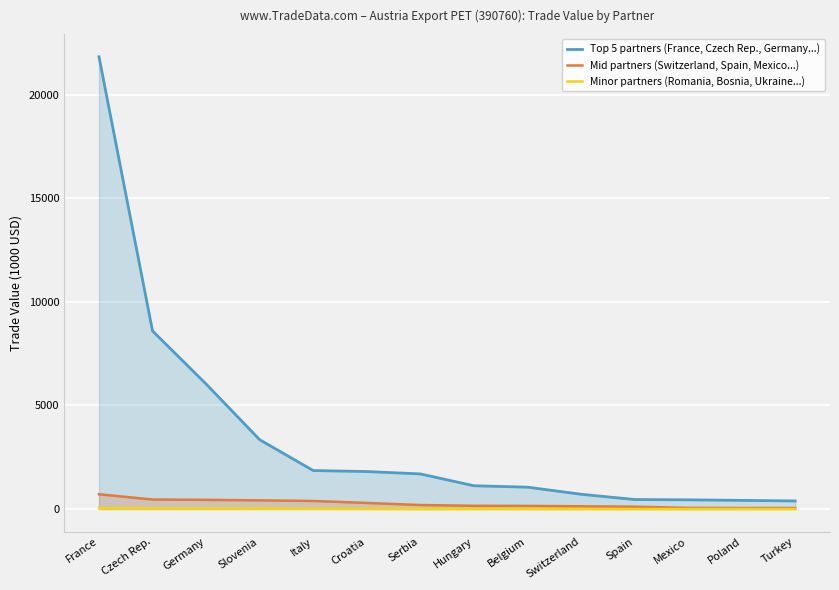

True or false: Minor partners (Romania, Bosnia, Ukraine...) has a value of 2.6 at Belgium.

True